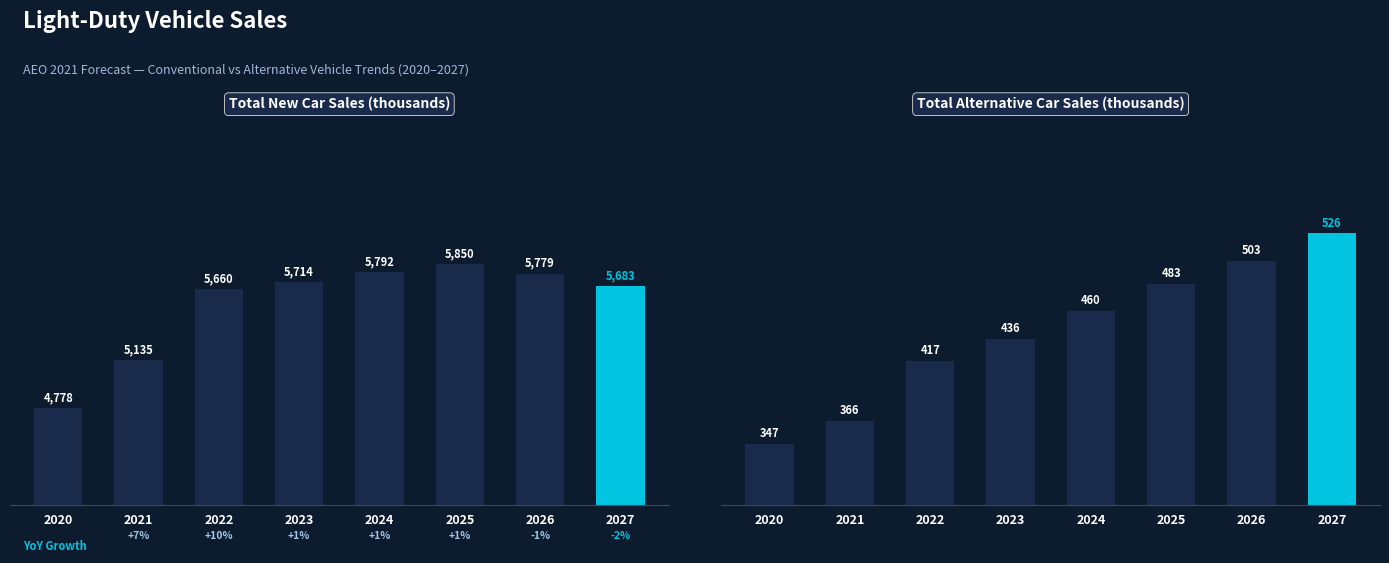

Read the Total Alternative Car Sales (thousands) value at 2022.

417.2